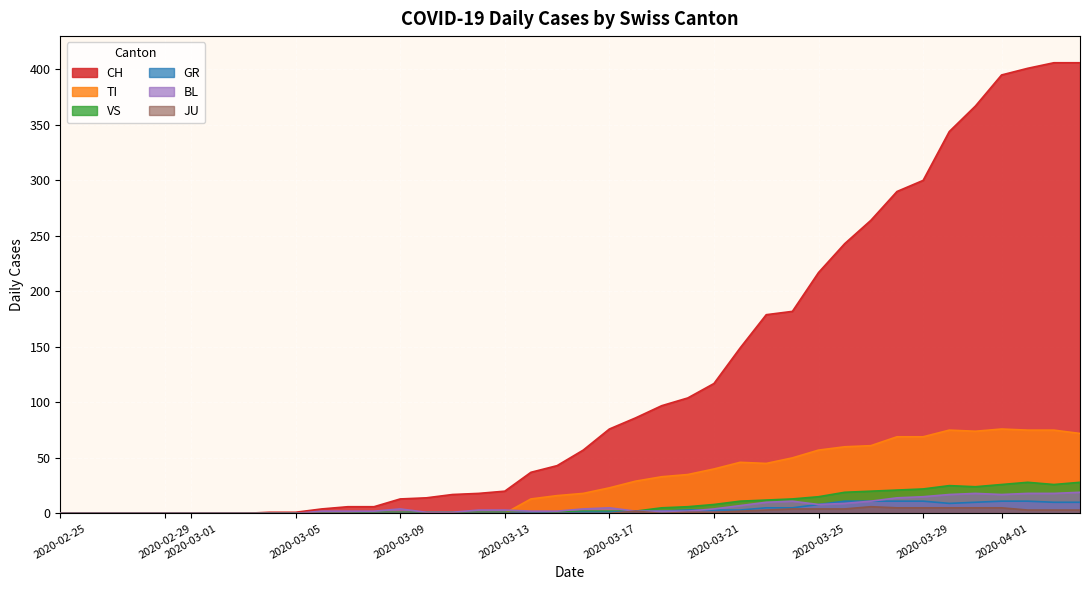

True or false: GR and CH cross at least once.

False